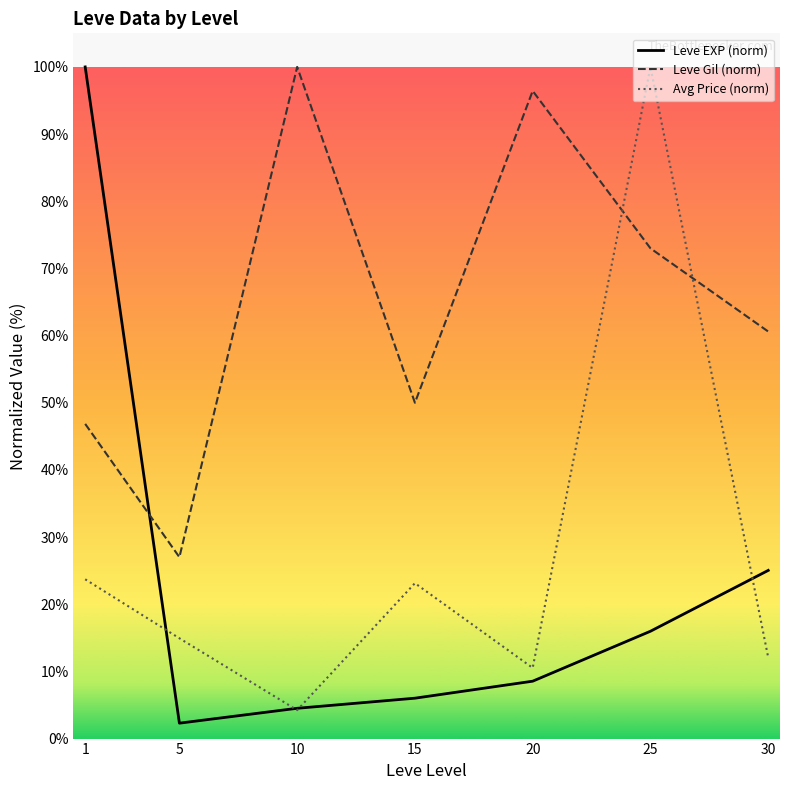

Is this an area chart (filled region under the line)?

No